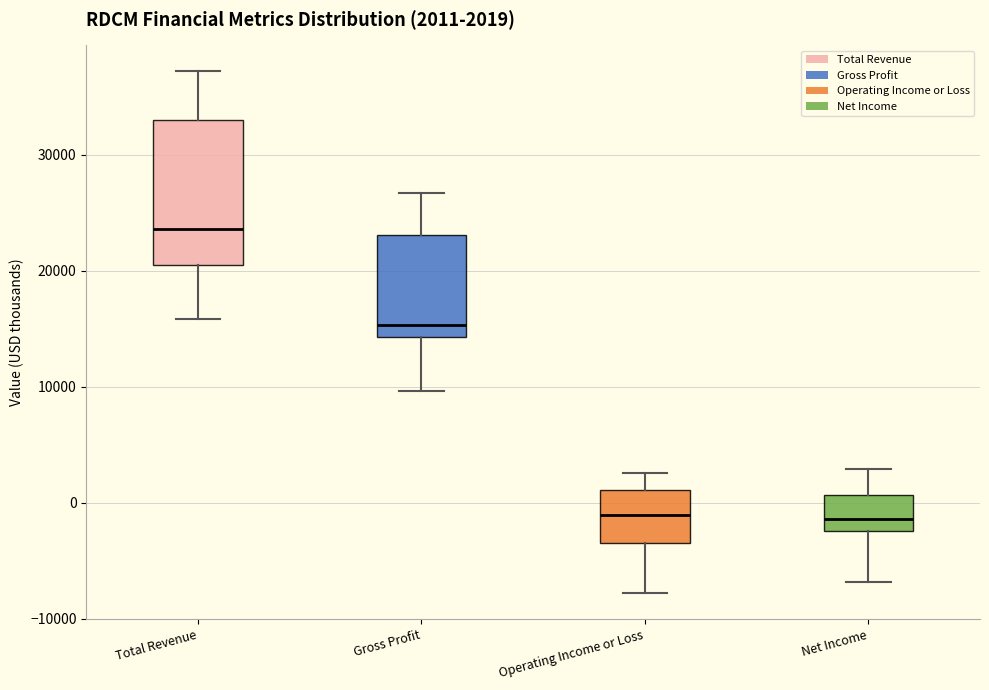

Which box is the tallest, from its lower edge to its upper edge?

Total Revenue